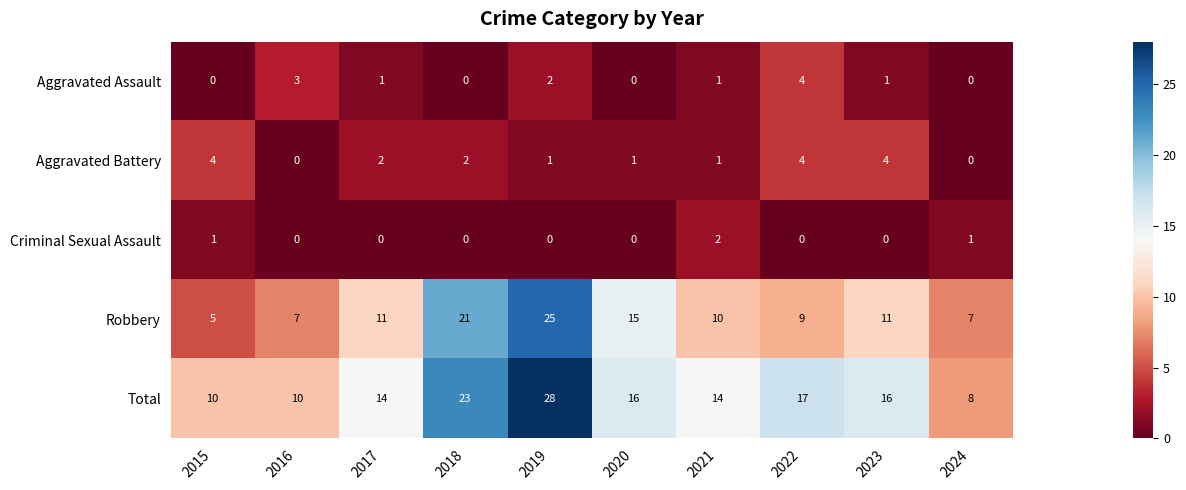

What is the sum of all Robbery values?

121